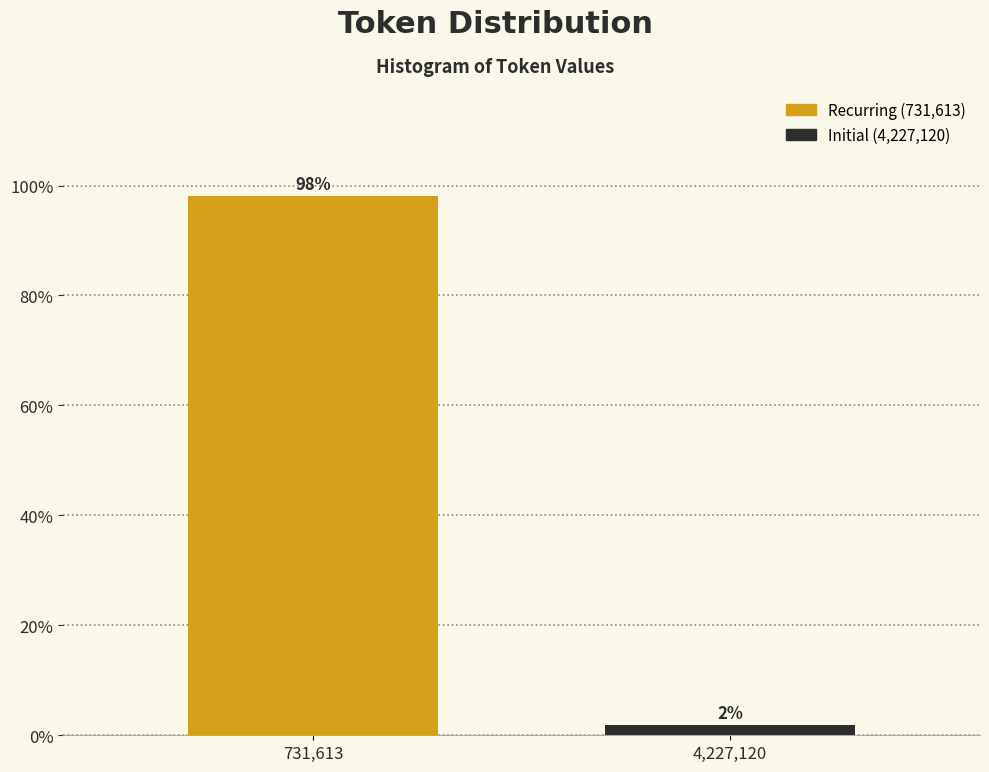

What is the average value?

50.0